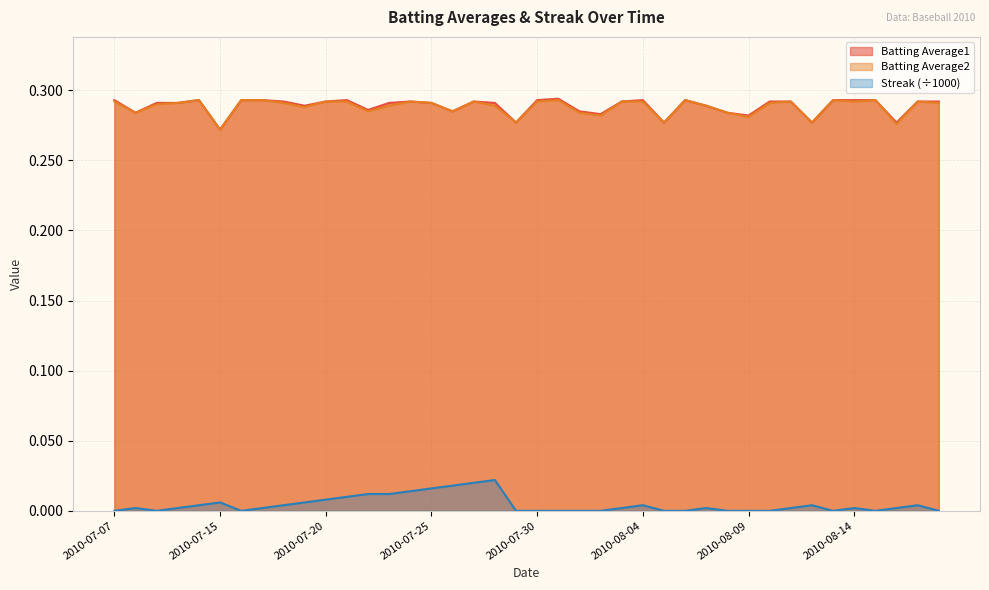

The Batting Average1 series shows 0.3 at 2010-07-21. True or false?

True